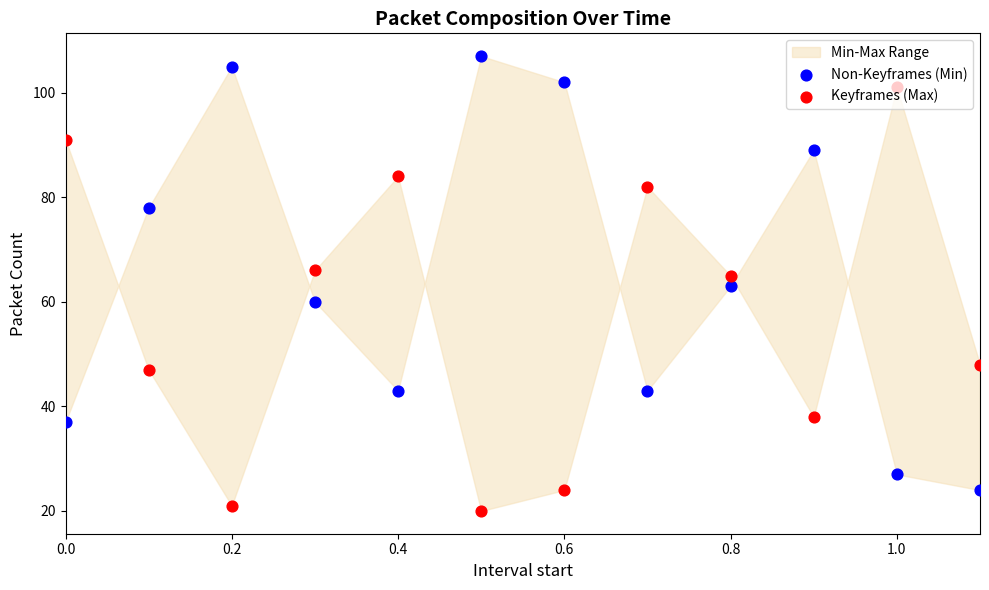

Which series has the largest Y range (max minus min)?

Non-Keyframes (Min)